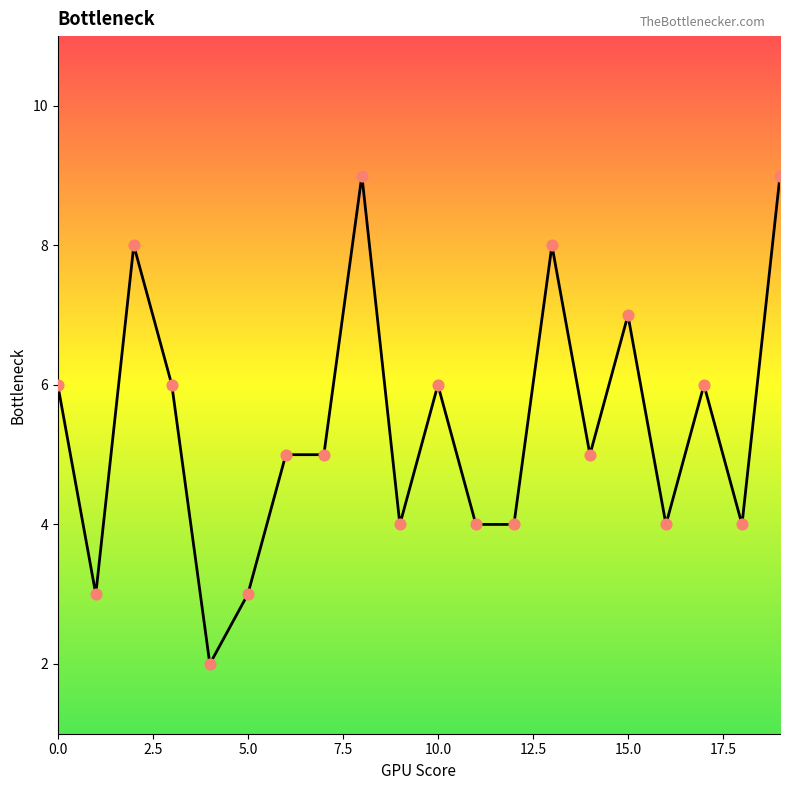

What is the difference between the maximum and minimum values?

7